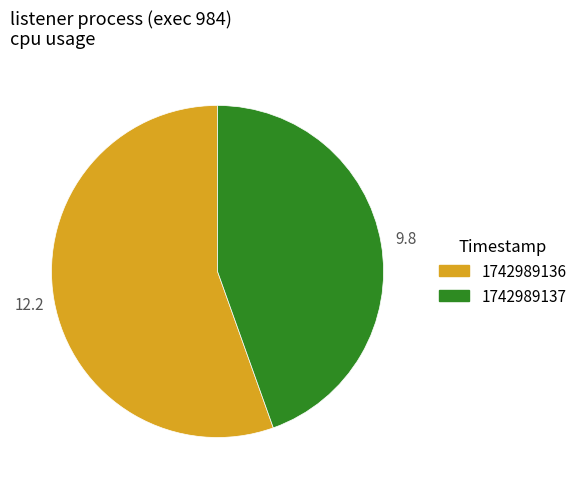

The 1742989137 slice represents 45% of the pie. True or false?

True